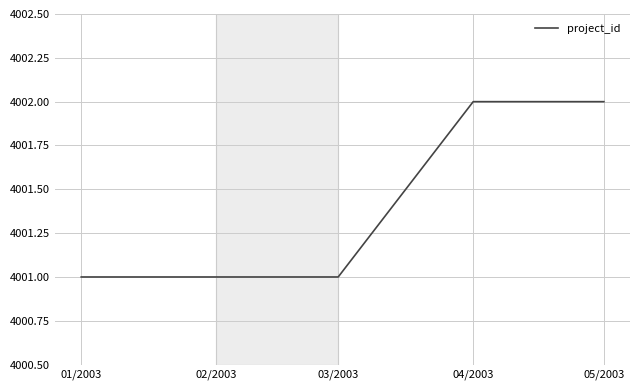

Does the chart display data point markers on the line(s)?

No